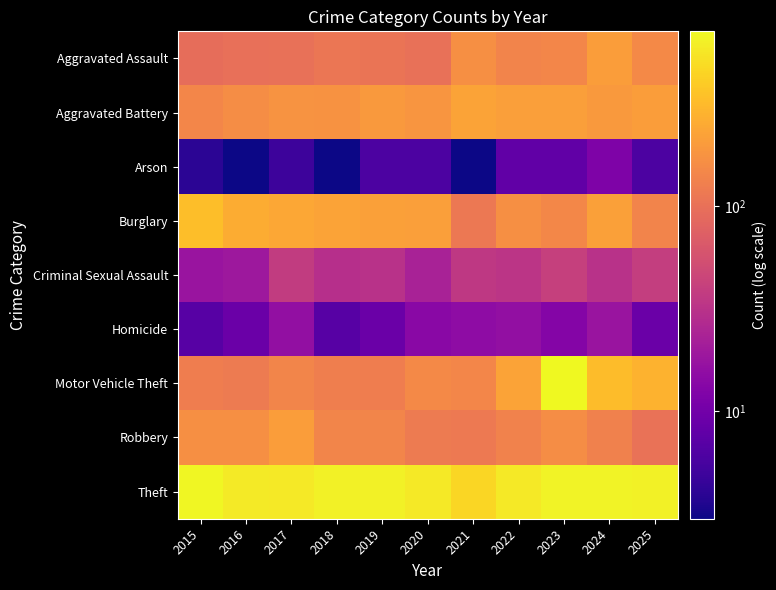

Between 2023 and 2024, which series saw the biggest shift?

Motor Vehicle Theft